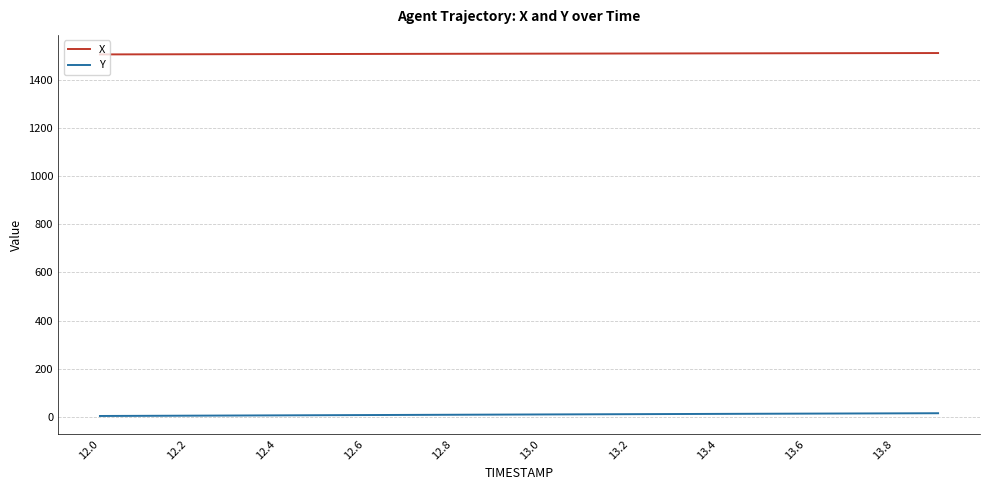

True or false: X and Y cross at least once.

False